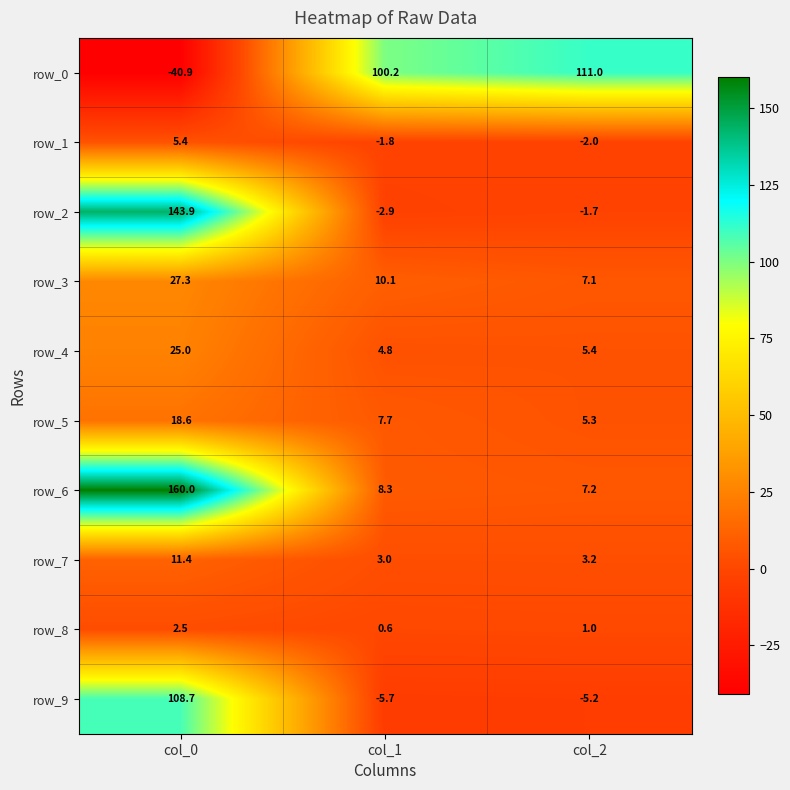

The value of row_6 at col_2 is 12.0. True or false?

False